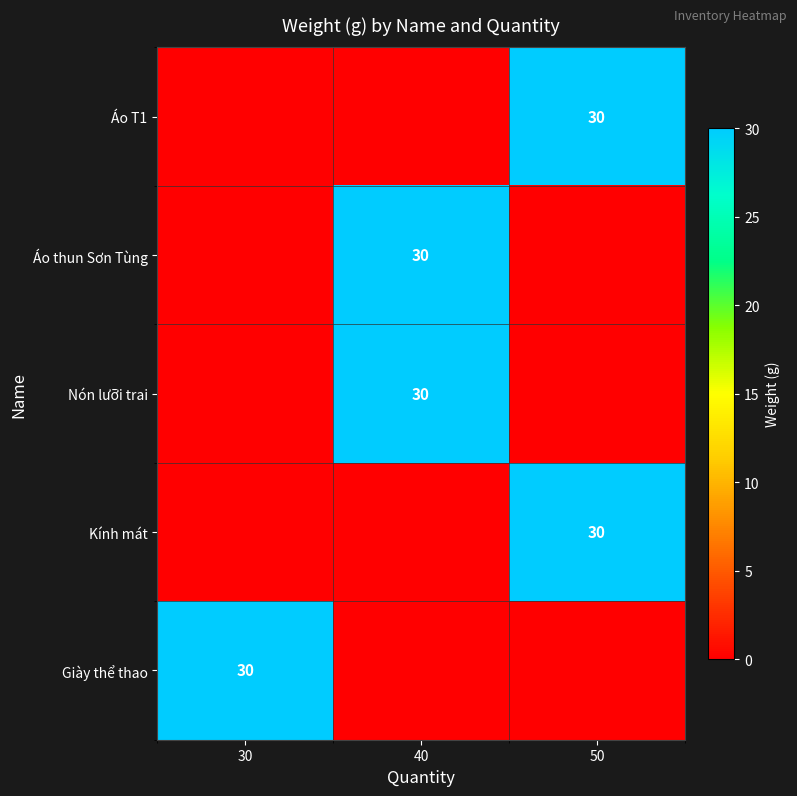

The value of Nón lưỡi trai at 40 is 7. True or false?

False